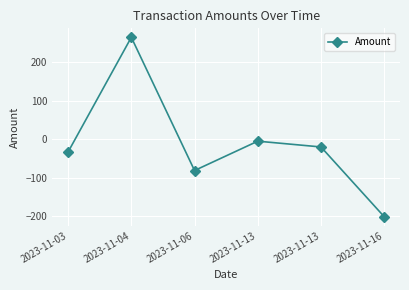

What is the value of the 2nd point from the left?

264.6